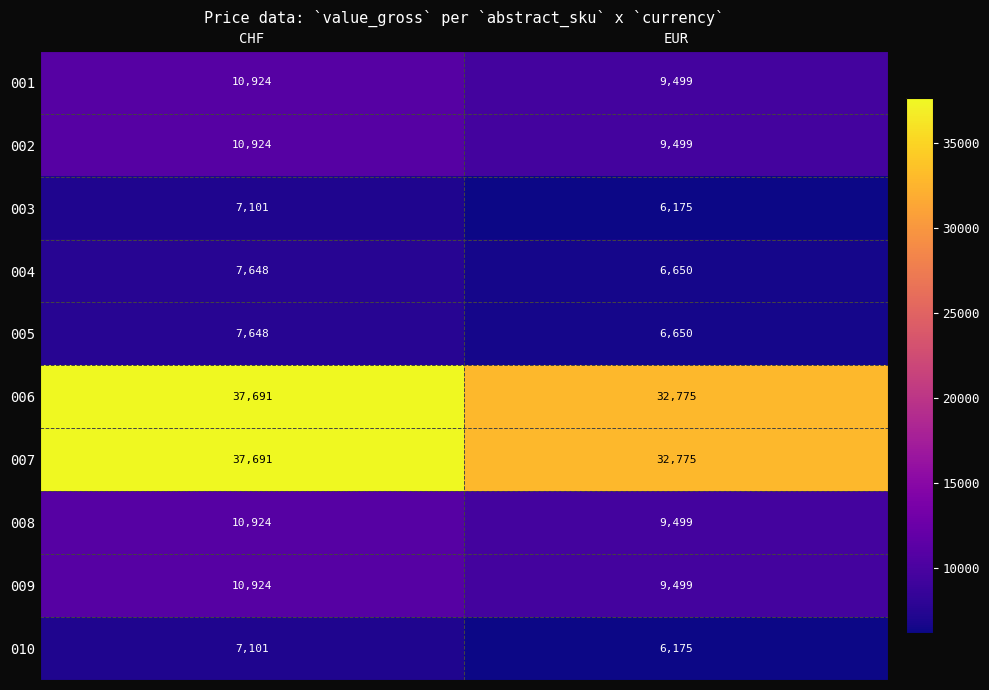

What is the spread (max minus min) of values at CHF?

30590